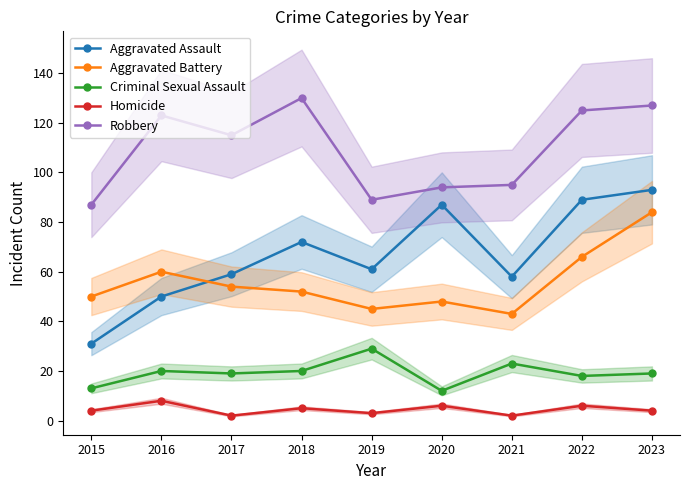

What is the difference between the maximum and second lowest values in the Aggravated Battery series?

39